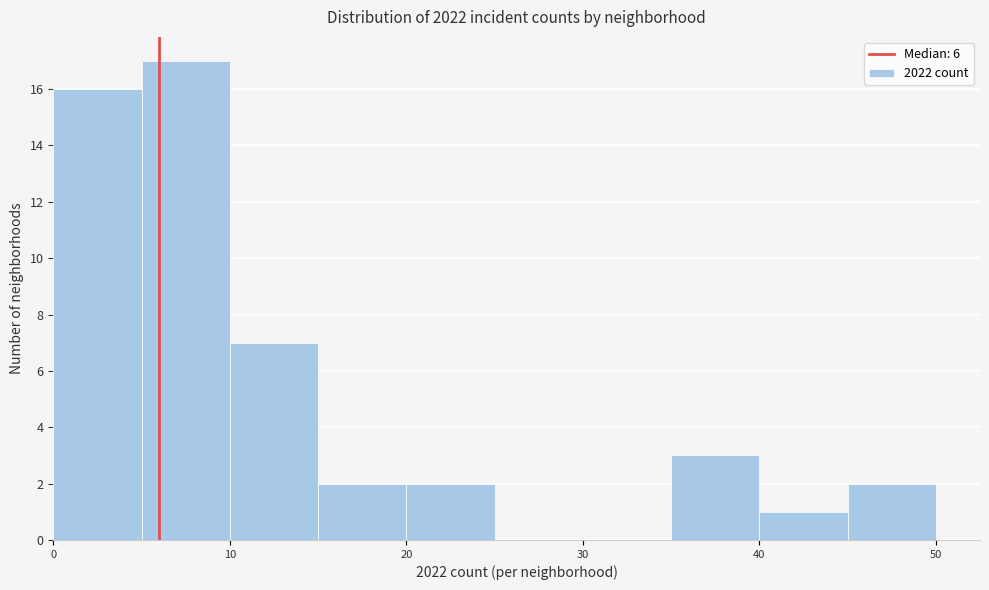

Reading left to right, transcribe this chart: for each bar, give the range it covers on the x-axis and its height. The values are not printed on the chart, so give them approximately, as read against the axis.

0 to 5: 16
5 to 10: 17
10 to 15: 7
15 to 20: 2
20 to 25: 2
25 to 30: 0
30 to 35: 0
35 to 40: 3
40 to 45: 1
45 to 50: 2